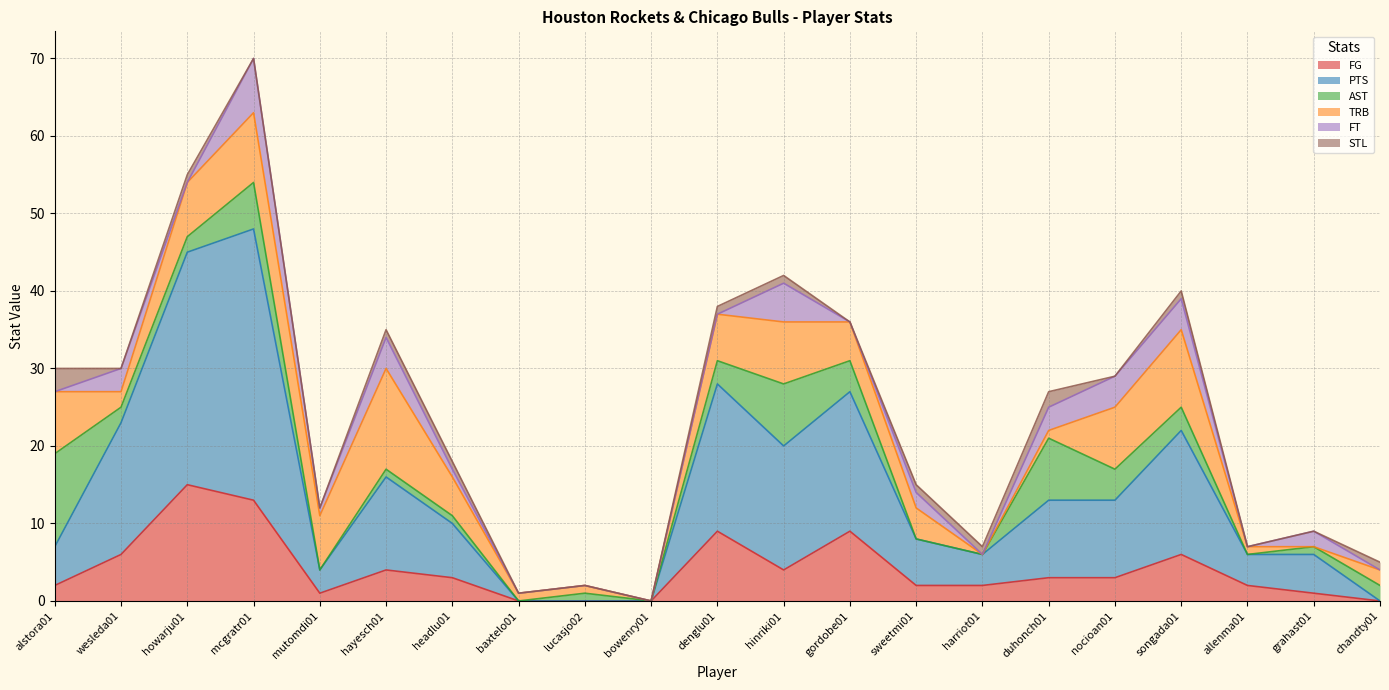

At which label does FT reach its peak?

mcgratr01